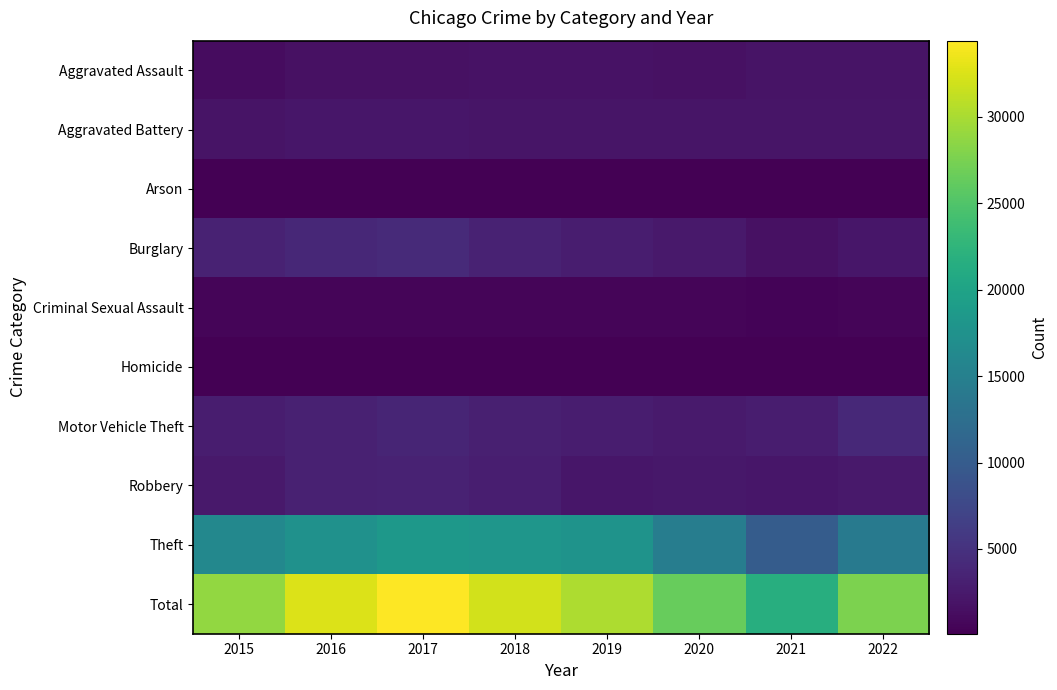

Which category has the lowest value across all series?

2018